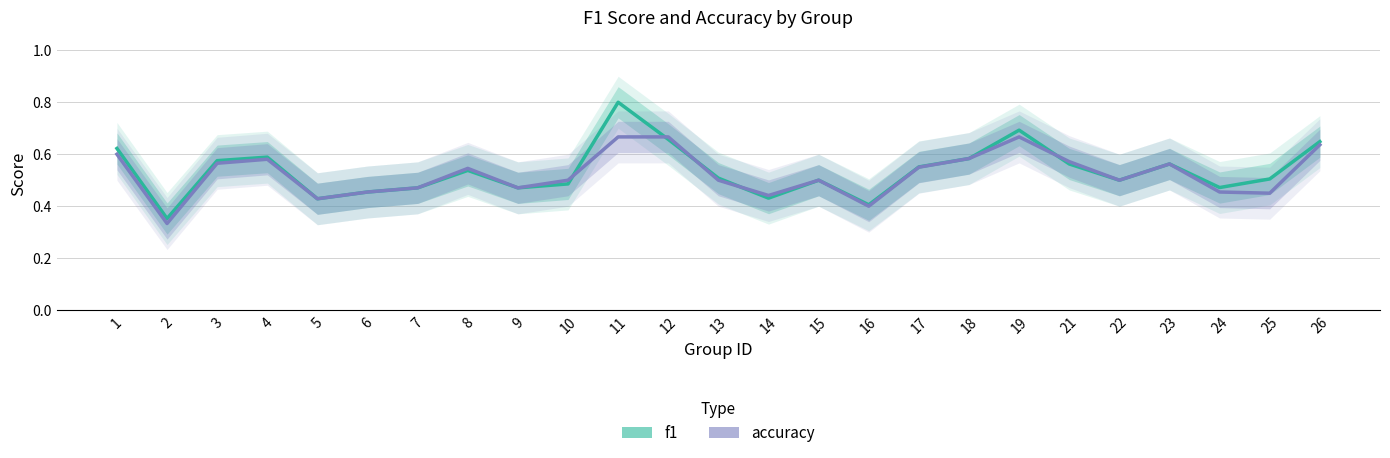

True or false: accuracy and f1 intersect in this chart.

True